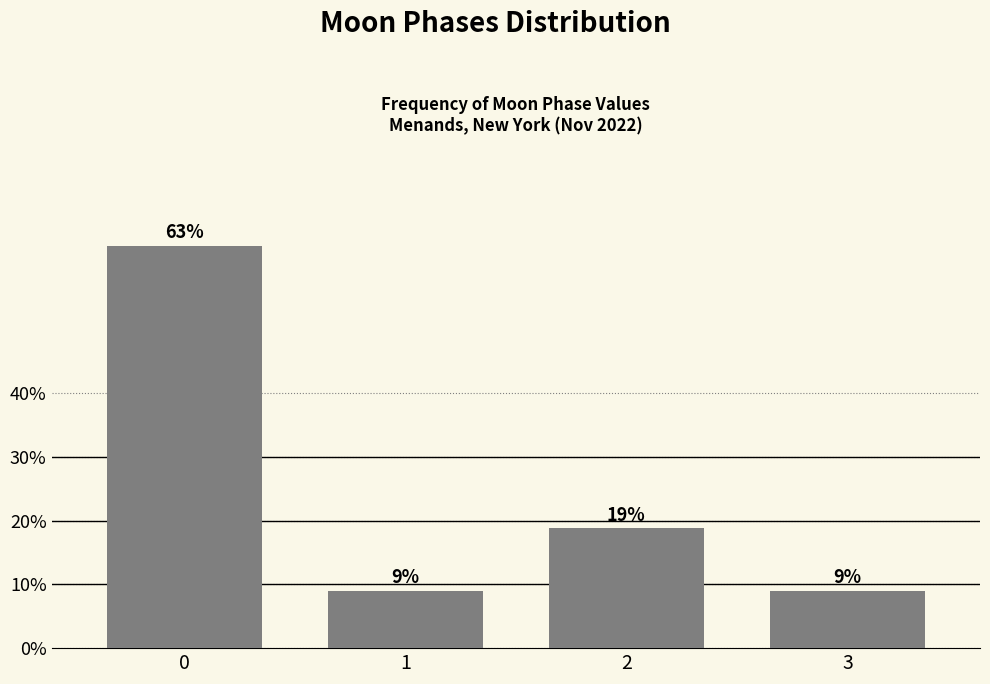

The chart shows a value of 9.0 at 3. True or false?

True